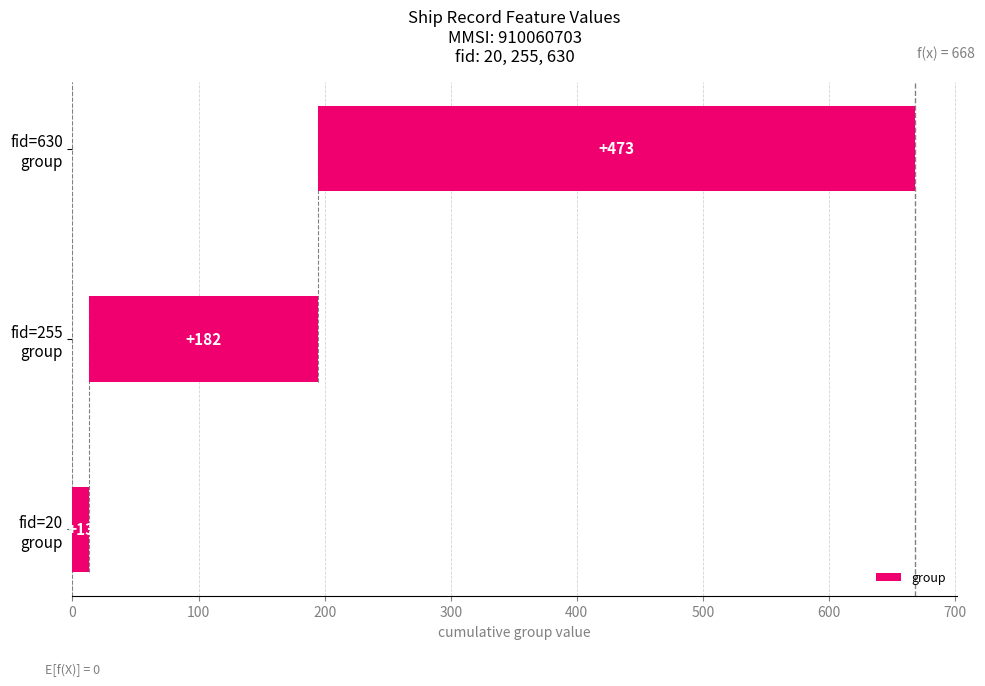

Approximately how many times larger is the value at fid=20 group compared to fid=255 group?

0.1